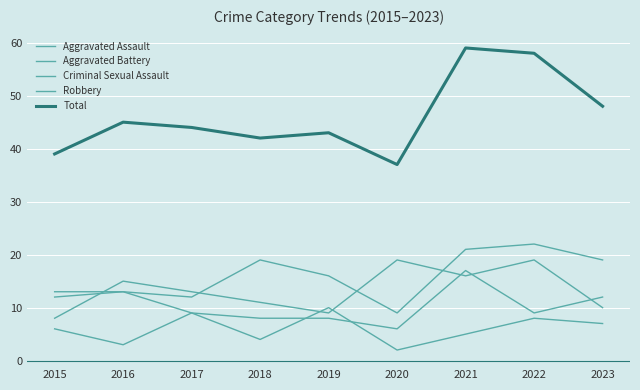

What is the sum of all Aggravated Battery values?

95